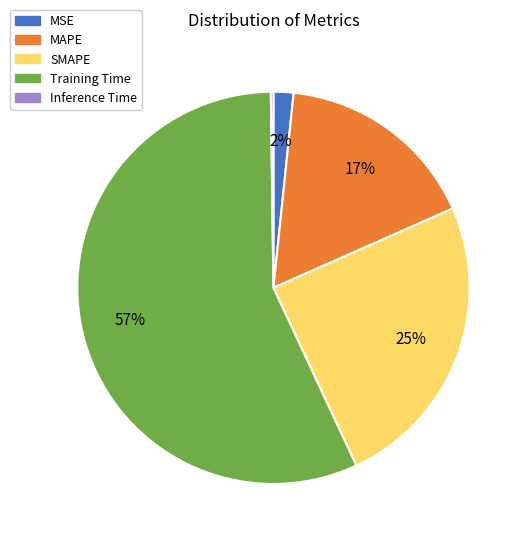

Which has a higher value, MSE or MAPE?

MAPE